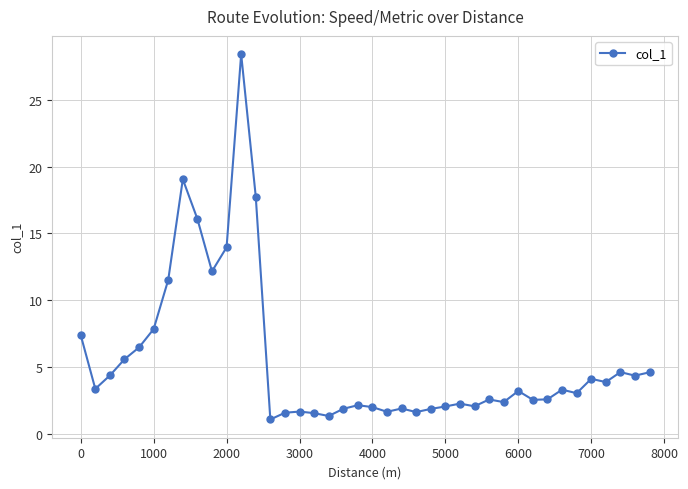

What is the difference between the maximum and minimum values?

27.3